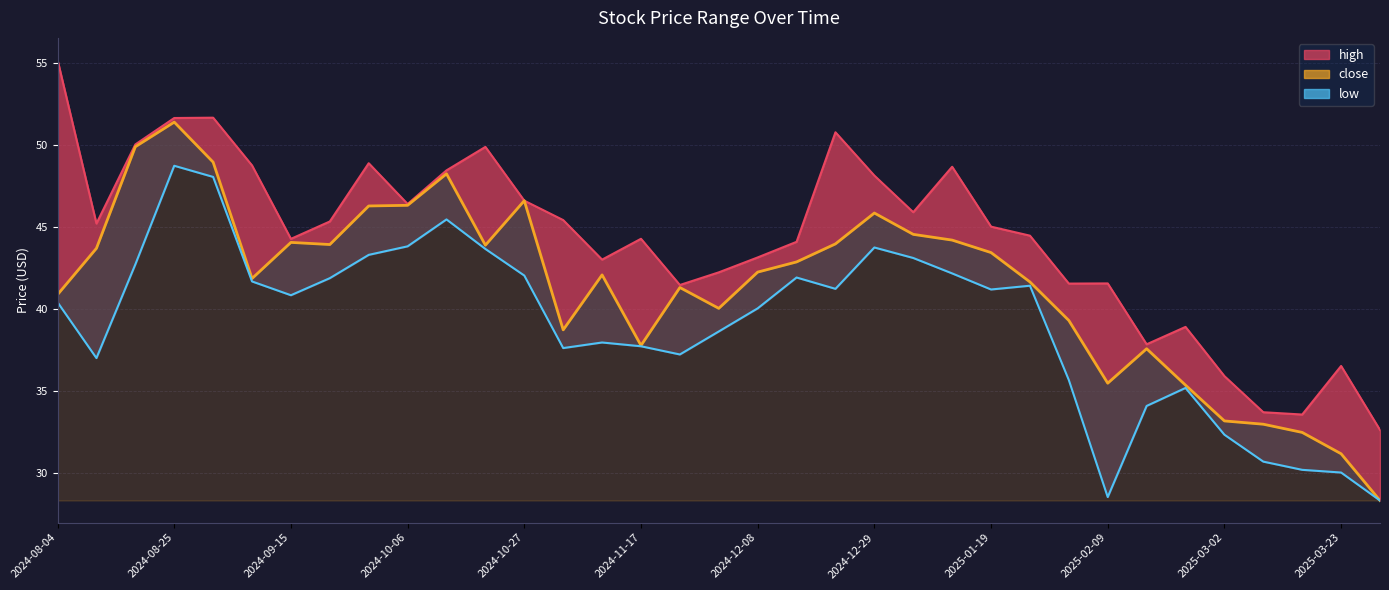

Reading right to left, transcribe all the data shown in this chart.

high: 2025-03-30=32.6	2025-03-23=36.5	2025-03-16=33.6	2025-03-09=33.7	2025-03-02=35.9	2025-02-23=38.9	2025-02-16=37.9	2025-02-09=41.6	2025-02-02=41.6	2025-01-26=44.5	2025-01-19=45.0	2025-01-12=48.7	2025-01-05=45.9	2024-12-29=48.1	2024-12-22=50.8	2024-12-15=44.1	2024-12-08=43.2	2024-12-01=42.3	2024-11-24=41.5	2024-11-17=44.3	2024-11-10=43.0	2024-11-03=45.4	2024-10-27=46.6	2024-10-20=49.9	2024-10-13=48.5	2024-10-06=46.4	2024-09-29=48.9	2024-09-22=45.4	2024-09-15=44.3	2024-09-08=48.8	2024-09-01=51.7	2024-08-25=51.7	2024-08-18=50.0	2024-08-11=45.2	2024-08-04=55.2
close: 2025-03-30=28.4	2025-03-23=31.2	2025-03-16=32.5	2025-03-09=33.0	2025-03-02=33.2	2025-02-23=35.4	2025-02-16=37.6	2025-02-09=35.5	2025-02-02=39.3	2025-01-26=41.7	2025-01-19=43.5	2025-01-12=44.2	2025-01-05=44.6	2024-12-29=45.9	2024-12-22=44.0	2024-12-15=42.9	2024-12-08=42.3	2024-12-01=40.1	2024-11-24=41.3	2024-11-17=37.8	2024-11-10=42.1	2024-11-03=38.8	2024-10-27=46.6	2024-10-20=43.9	2024-10-13=48.3	2024-10-06=46.3	2024-09-29=46.3	2024-09-22=44.0	2024-09-15=44.1	2024-09-08=41.9	2024-09-01=49.0	2024-08-25=51.4	2024-08-18=49.9	2024-08-11=43.7	2024-08-04=40.9
low: 2025-03-30=28.4	2025-03-23=30.1	2025-03-16=30.2	2025-03-09=30.7	2025-03-02=32.4	2025-02-23=35.2	2025-02-16=34.1	2025-02-09=28.6	2025-02-02=35.7	2025-01-26=41.4	2025-01-19=41.2	2025-01-12=42.2	2025-01-05=43.1	2024-12-29=43.8	2024-12-22=41.2	2024-12-15=41.9	2024-12-08=40.1	2024-12-01=38.7	2024-11-24=37.2	2024-11-17=37.8	2024-11-10=38.0	2024-11-03=37.6	2024-10-27=42.1	2024-10-20=43.7	2024-10-13=45.5	2024-10-06=43.8	2024-09-29=43.3	2024-09-22=41.9	2024-09-15=40.9	2024-09-08=41.7	2024-09-01=48.1	2024-08-25=48.8	2024-08-18=42.7	2024-08-11=37.0	2024-08-04=40.4